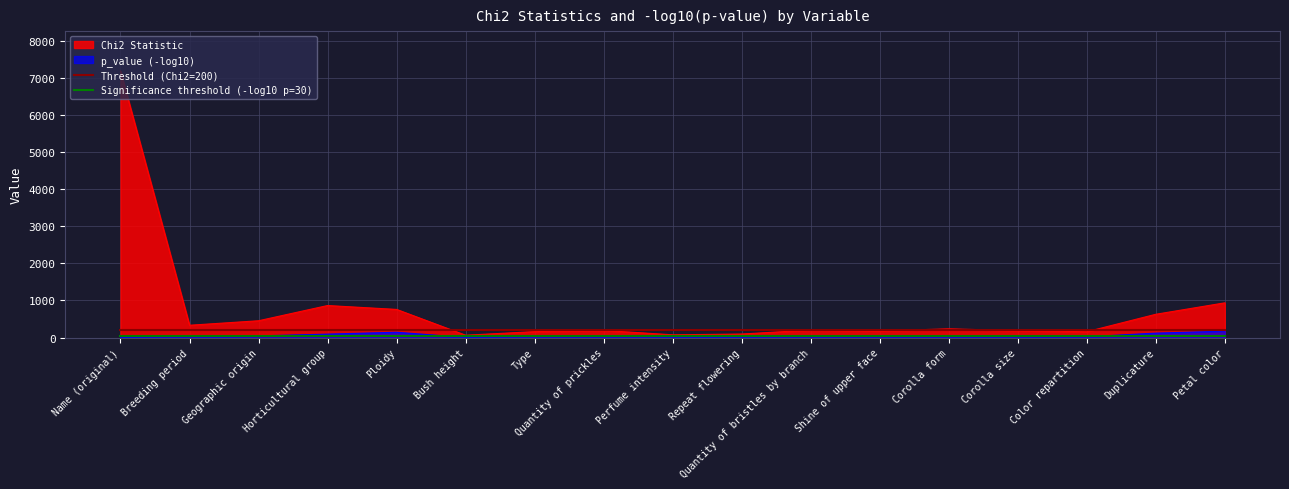

Does the chart display data point markers on the line(s)?

No